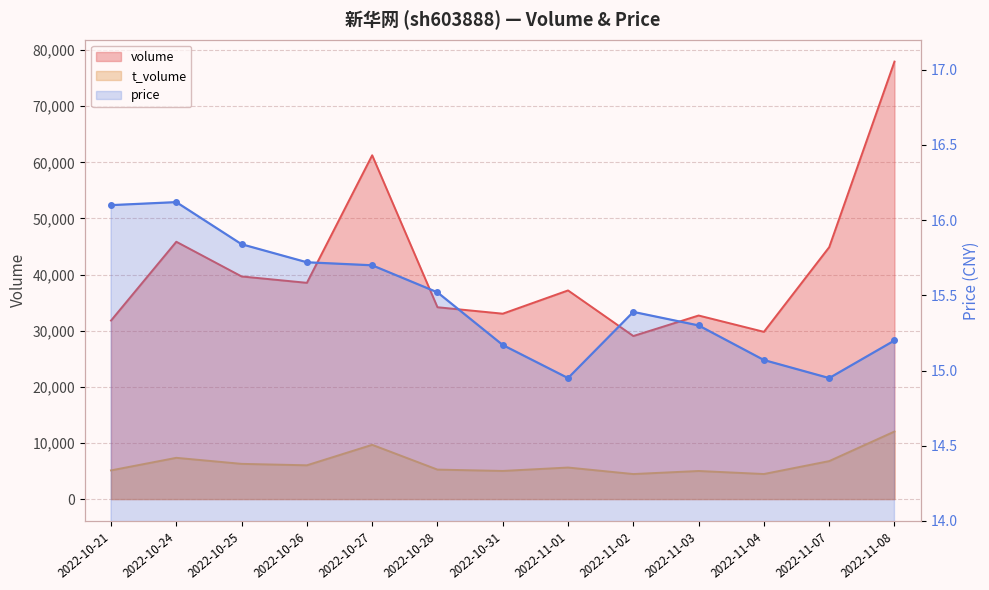

True or false: price and t_volume intersect in this chart.

False